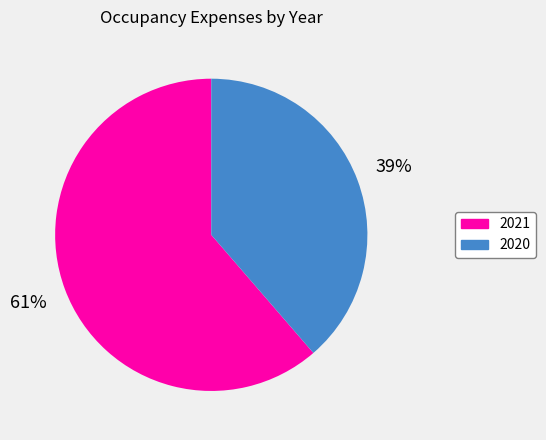

Which category has the smallest portion of the pie?

2020